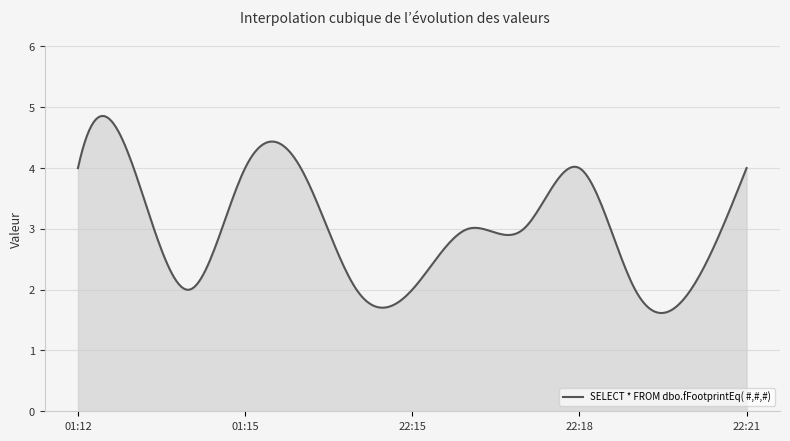

What is the greatest value displayed?

4.9